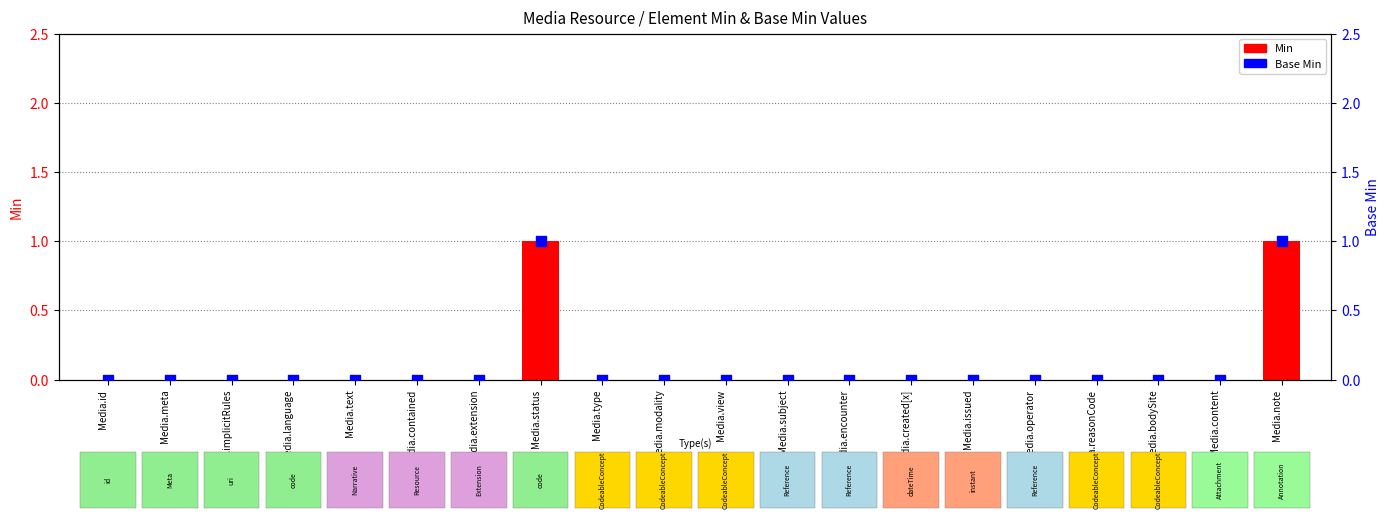

Is the value of Base Min at Media.note greater than the value of Min at Media.contained?

Yes